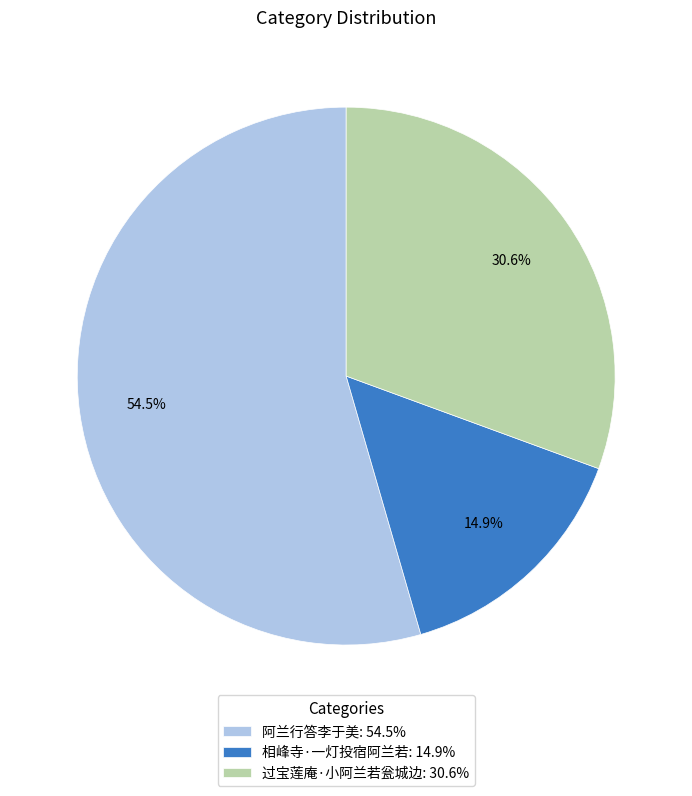

What percentage is the 相峰寺·一灯投宿阿兰若 slice, to the nearest percent?

15%